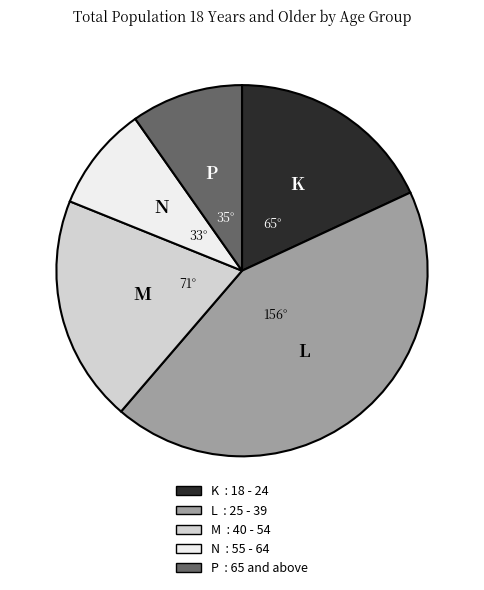

Is there a majority slice in this chart?

No